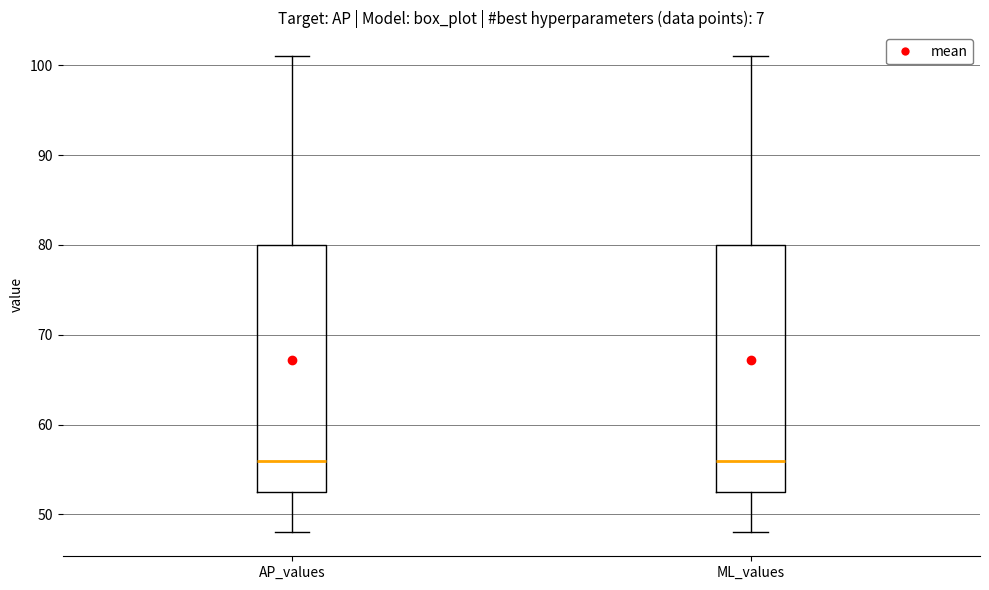

Reading left to right, transcribe this box plot: for each box, give where its median line is, the range the box spans, and where its two whiskers end, as read against the y-axis. The values are not printed on the chart, so give them approximately, as read against the axis.

AP_values: median 56, box 53 to 80, whiskers 48 to 101
ML_values: median 56, box 53 to 80, whiskers 48 to 101